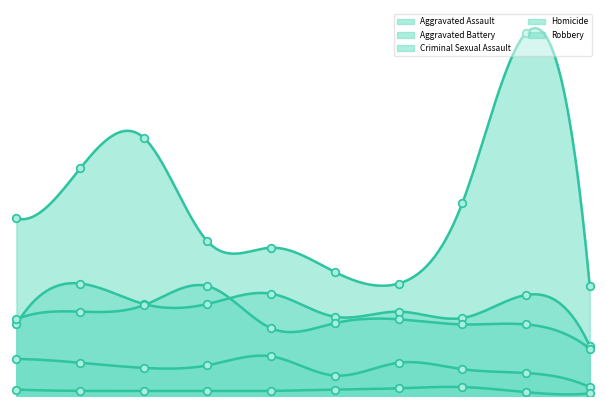

What is the total value across all series at 2020?

237